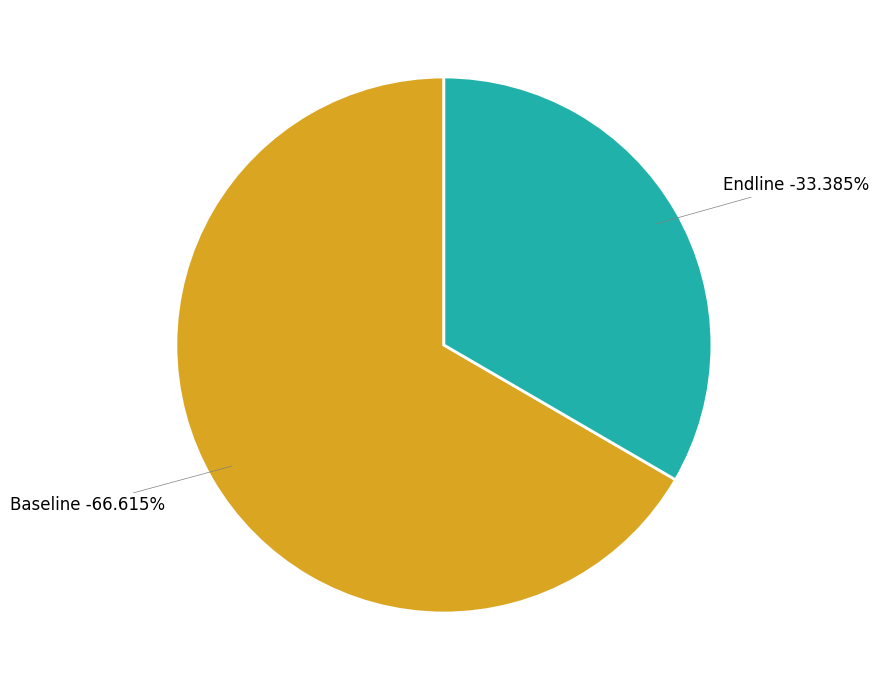

To the nearest percent, what is the combined percentage of Baseline and Endline?

100%